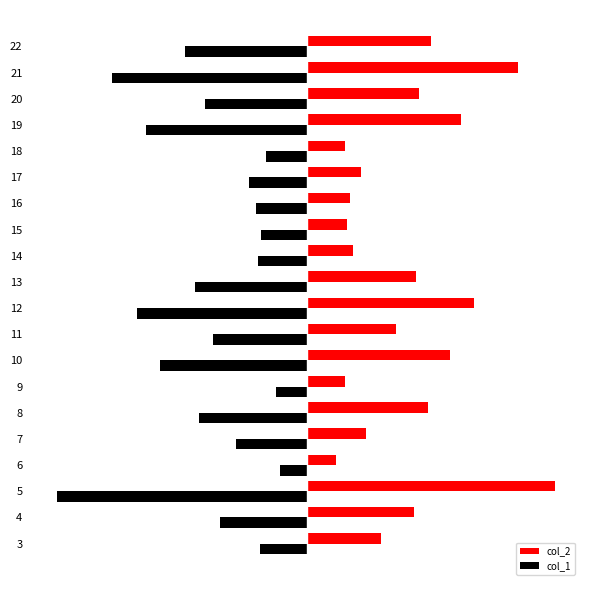

Which series has the largest total across all categories?

col_2